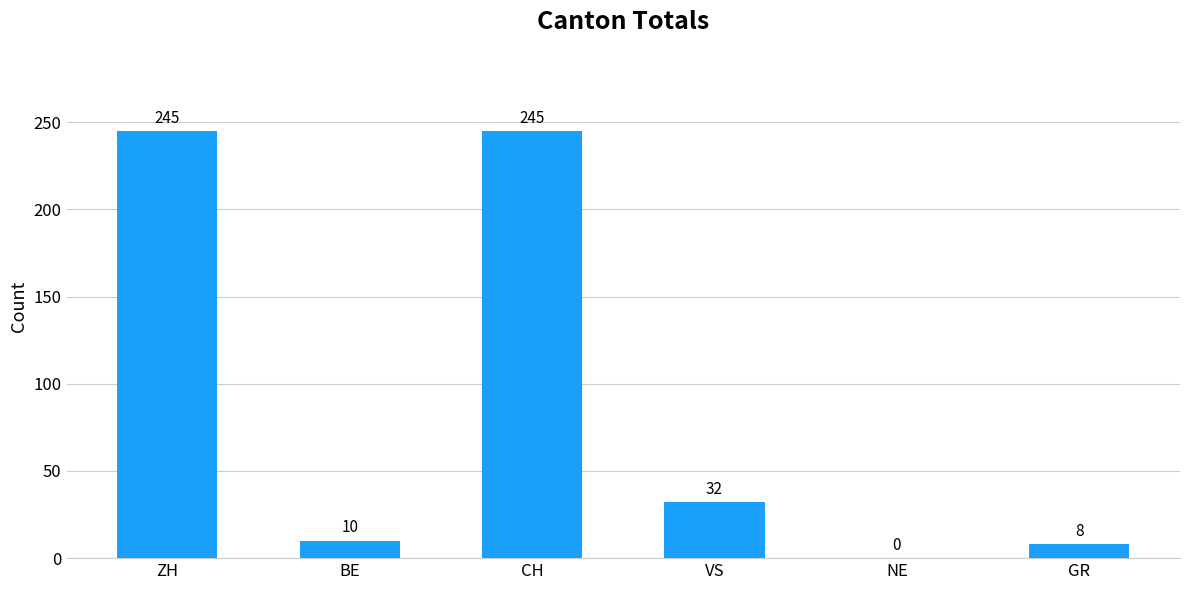

Does the chart contain stacked bars?

No